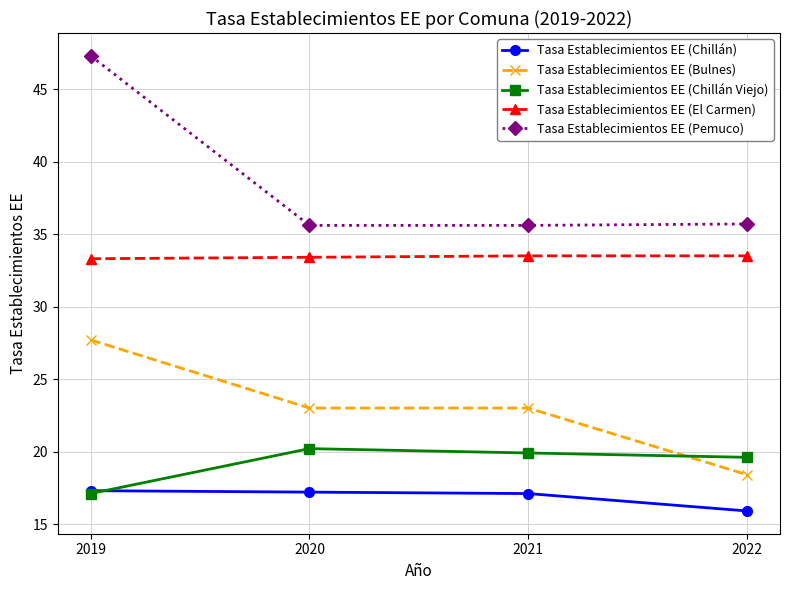

Does the chart have visible grid lines?

Yes